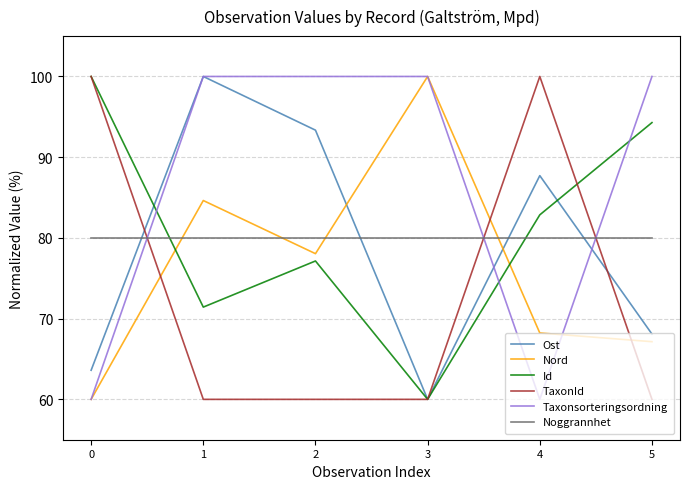

What is the minimum value shown in the chart?

60.0